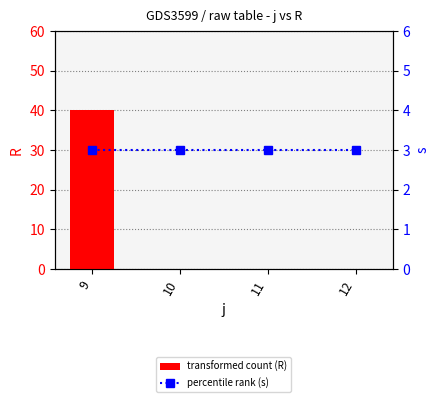

Between 12 and 9, which is larger?

9